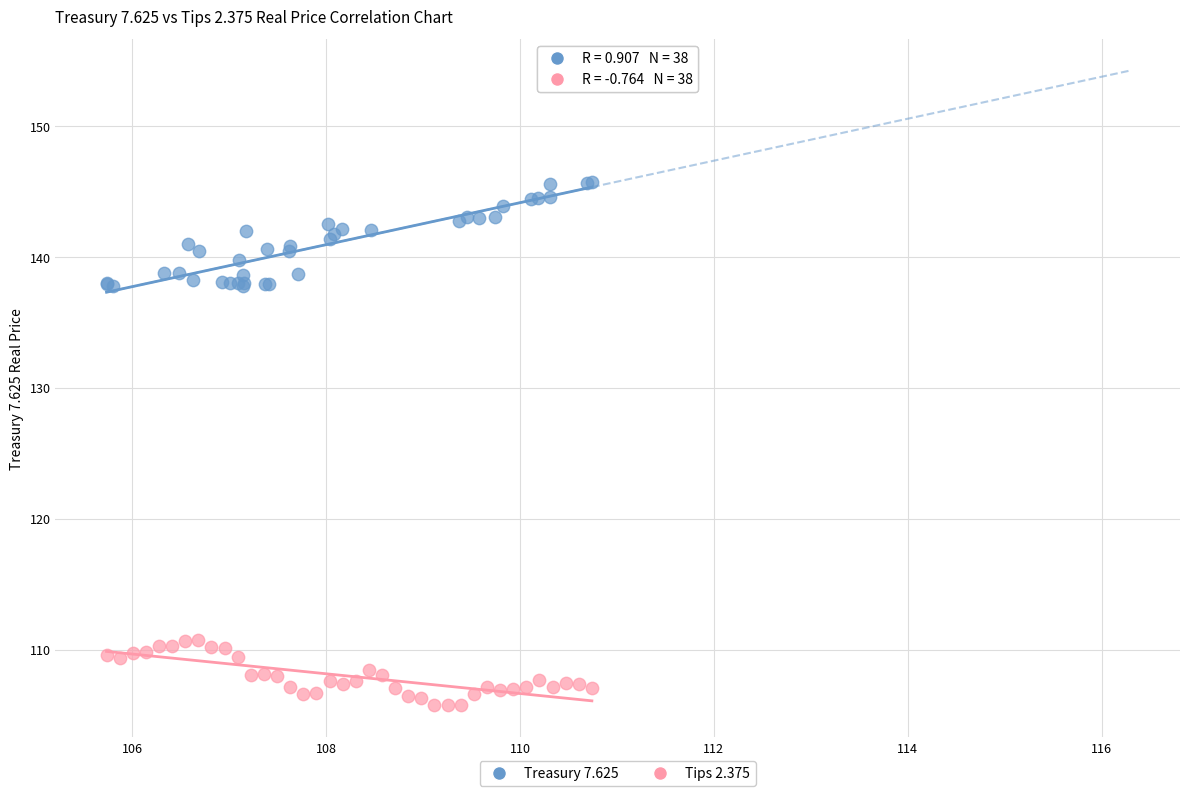

Which series contains the highest Y value?

Treasury 7.625